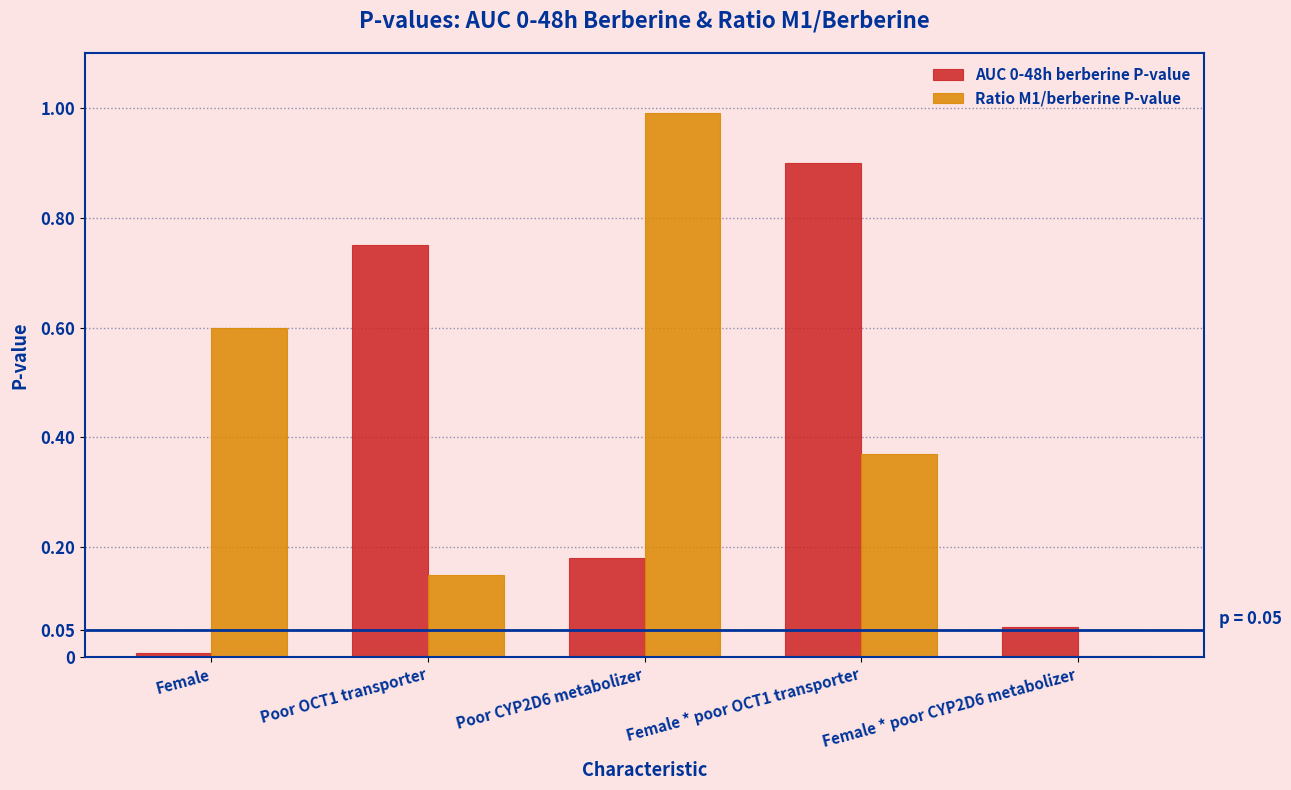

What is the sum of the AUC 0-48h berberine P-value values at Poor OCT1 transporter and Poor CYP2D6 metabolizer?

0.9